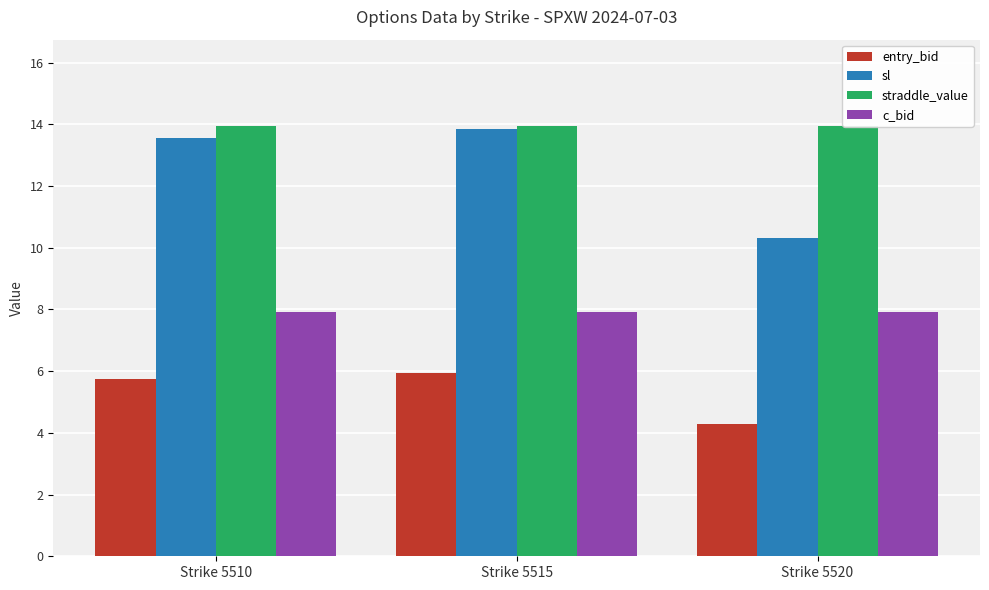

At which category is the sum across all series the highest?

Strike 5515